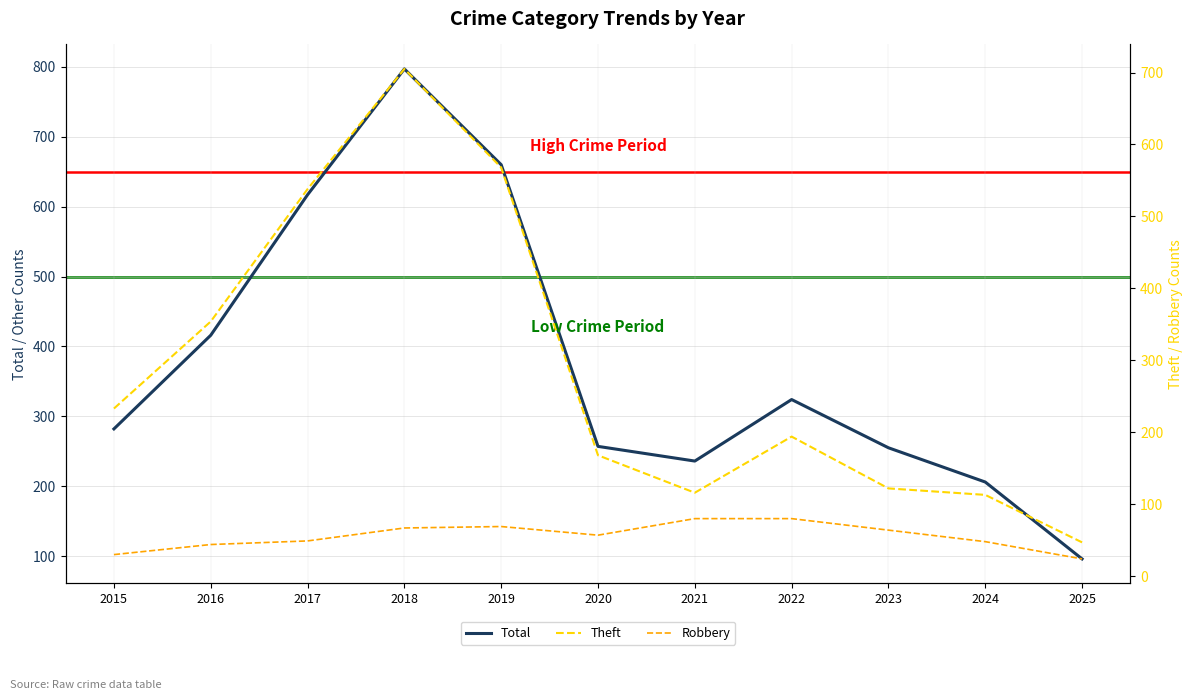

Is it true that Robbery equals 105 at 2022?

False